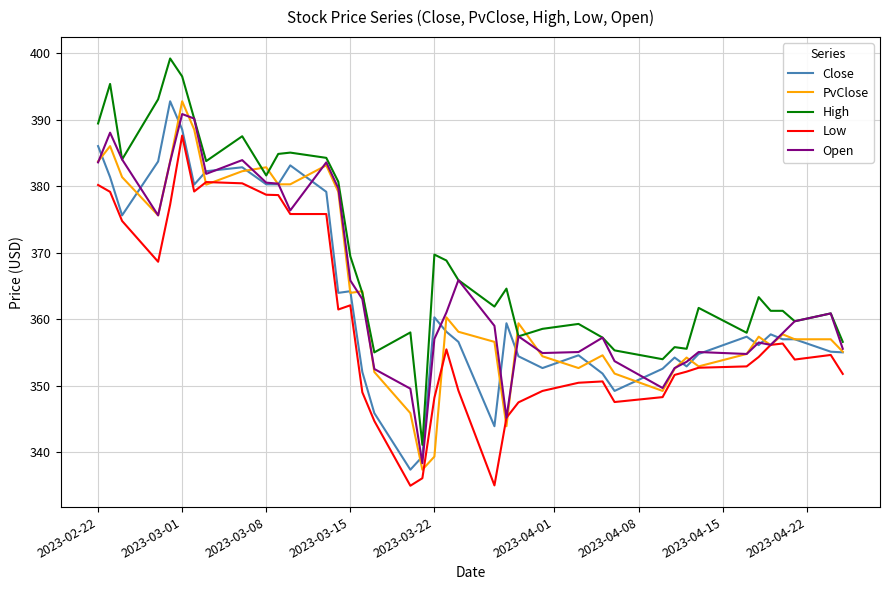

True or false: High and Low cross at least once.

False